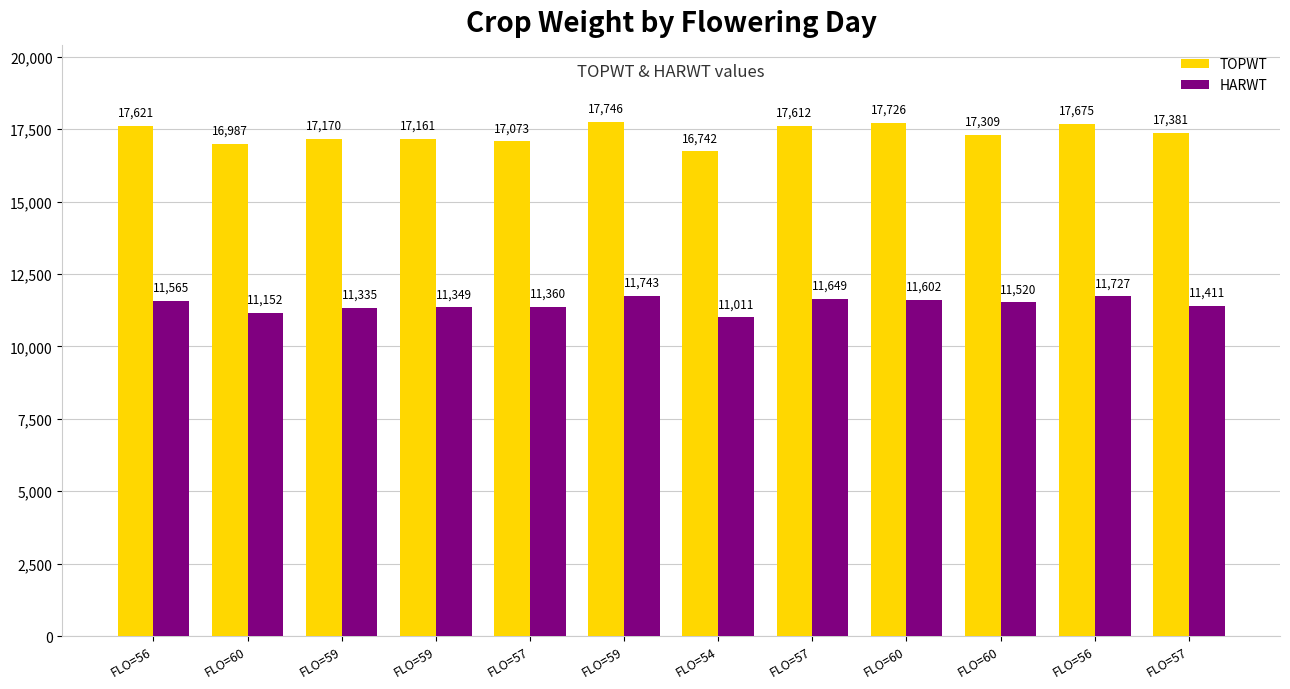

What is the difference between the maximum and minimum values in the TOPWT series?

1004